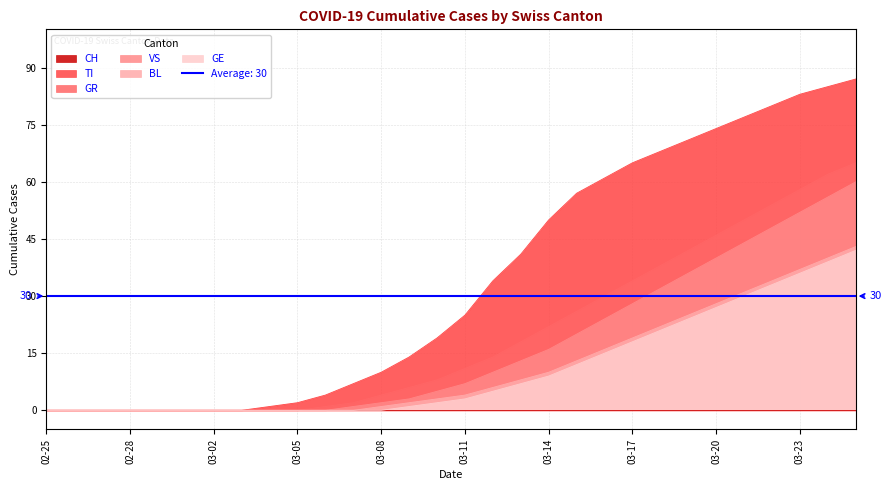

What is the difference between the maximum and minimum values in the VS series?

60